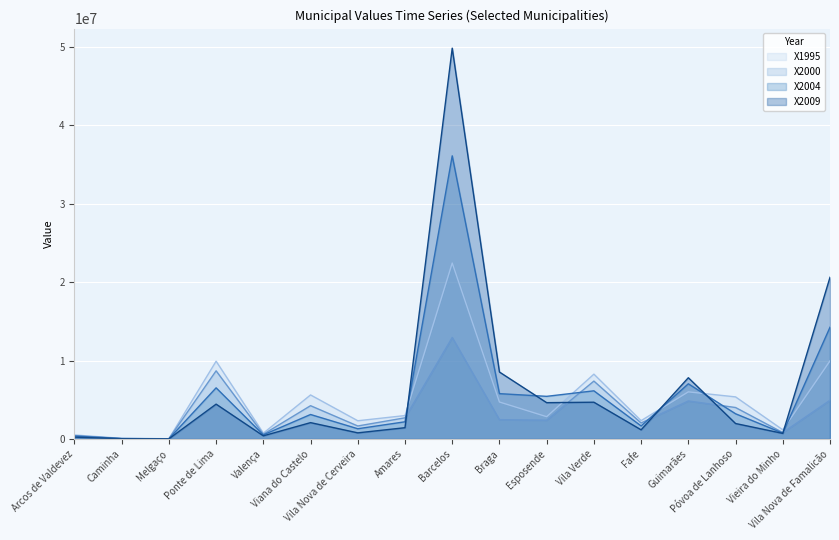

Reading left to right, extract all data points from this chart.

X1995: 508178	80616	32210	9914526	737920	5612257	2322010	2984245	22435989	4711180	2839847	8264303	2337656	6006565	5364630	1167408	9956455
X2000: 428942	53744	25768	8687681	595738	4242723	1655384	2697126	12940859	2463328	2393279	7379800	2038012	4847004	4009450	812414	4937205
X2004: 369584	47026	19326	6518809	521288	3119546	1303344	2189606	36103750	5778671	5434884	6137915	1660374	7033105	3213238	744130	14244437
X2009: 230990	33590	12884	4439340	399398	2082550	778988	1435596	49834034	8535790	4628566	4685938	1165538	7808784	1969824	709988	20613106